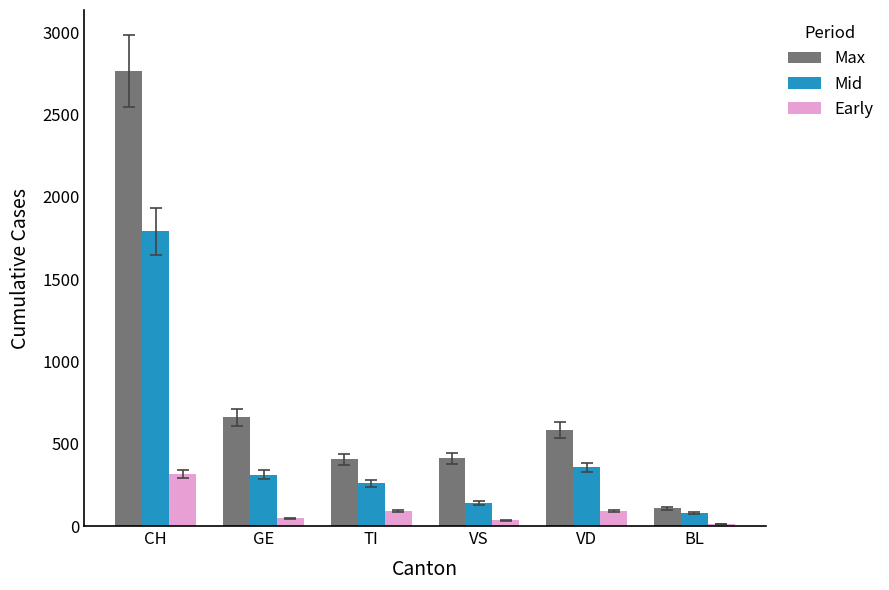

List the series in order of their overall mean, highest first.

Max, Mid, Early